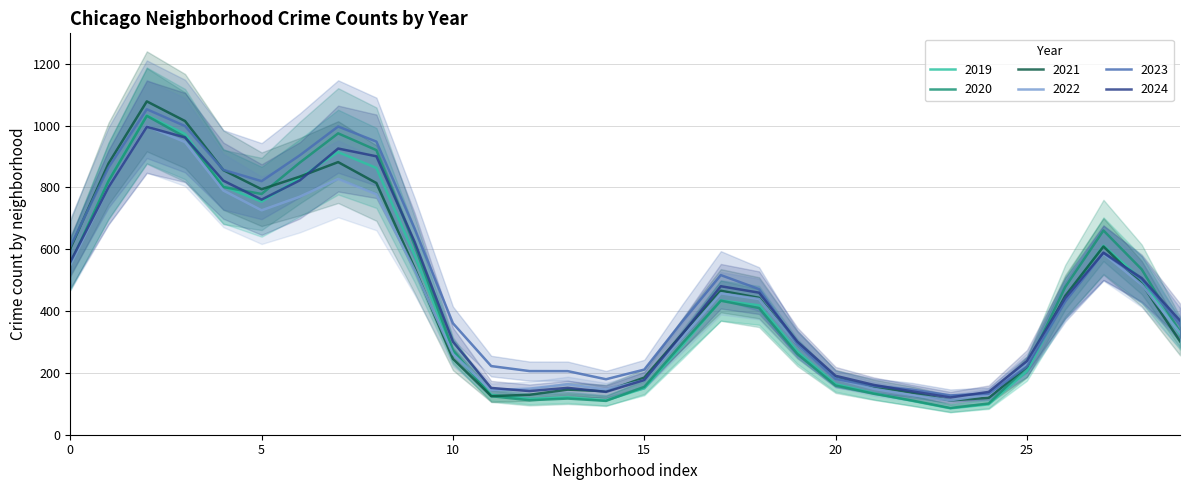

What is the highest value of the 2019 series?

1033.0